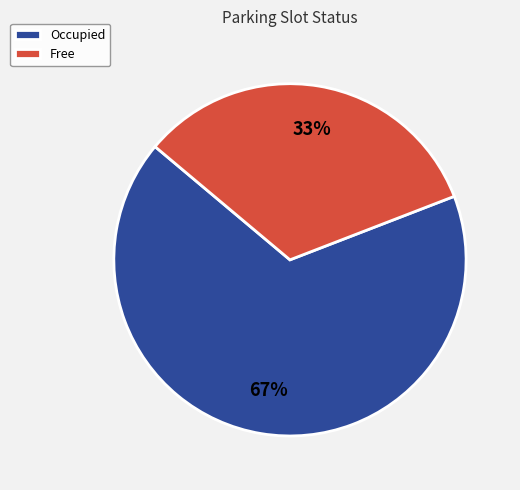

Does any single category account for the majority?

Yes